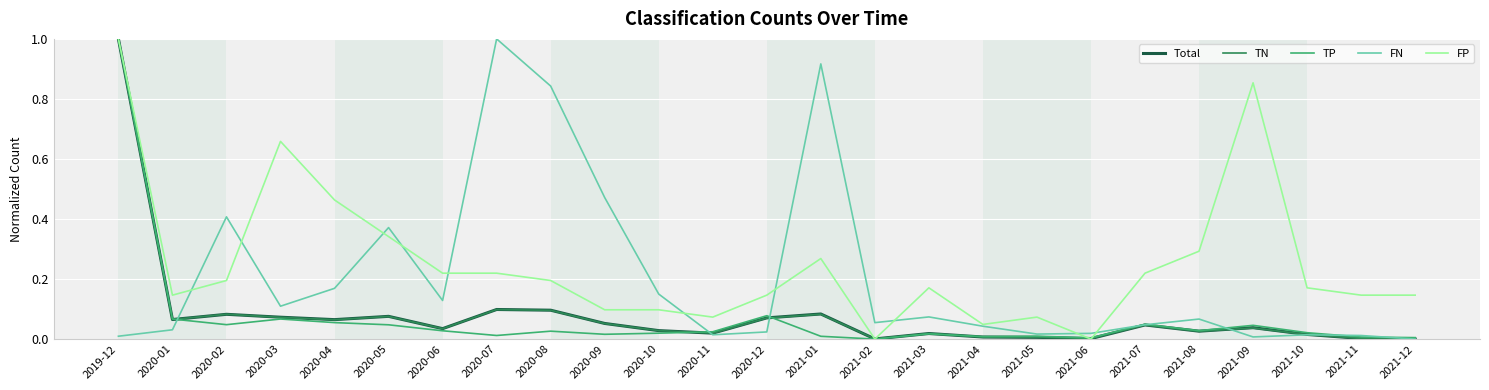

What position from the left is 2020-06?

7